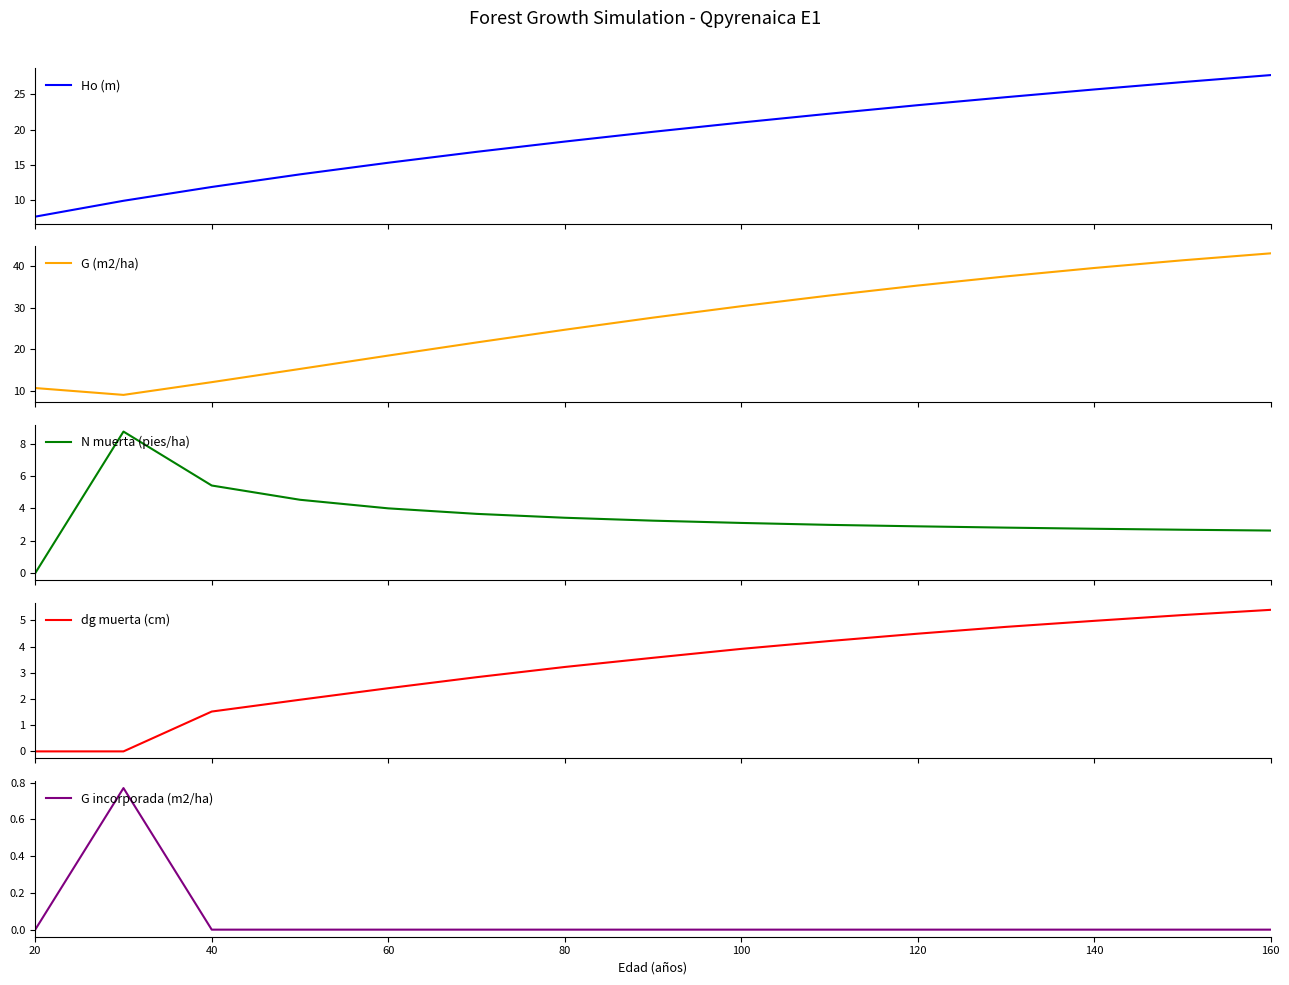

What is the lowest value of the Ho (m) series?

7.7